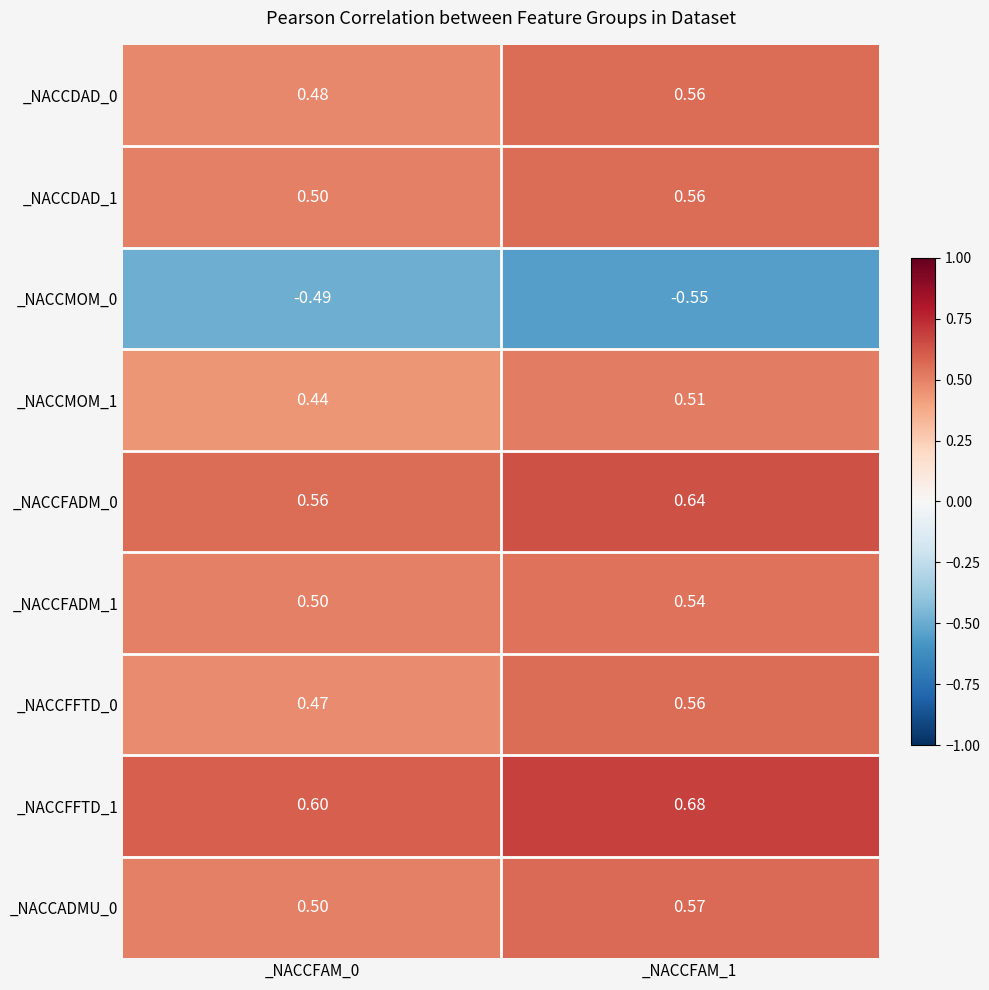

Which series has the widest spread of values?

_NACCFFTD_0